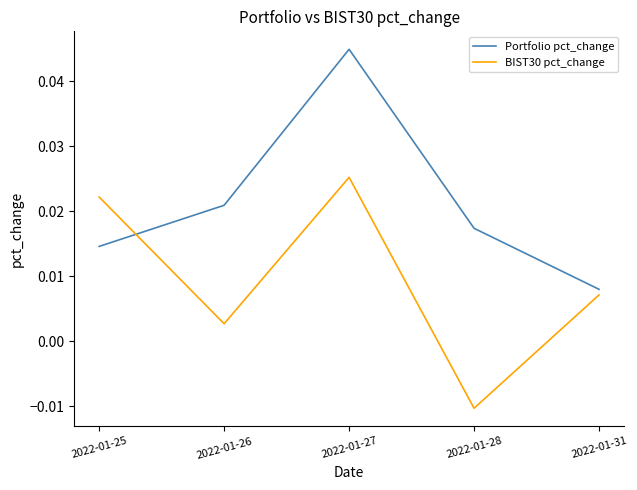

True or false: Portfolio pct_change and BIST30 pct_change cross at least once.

True